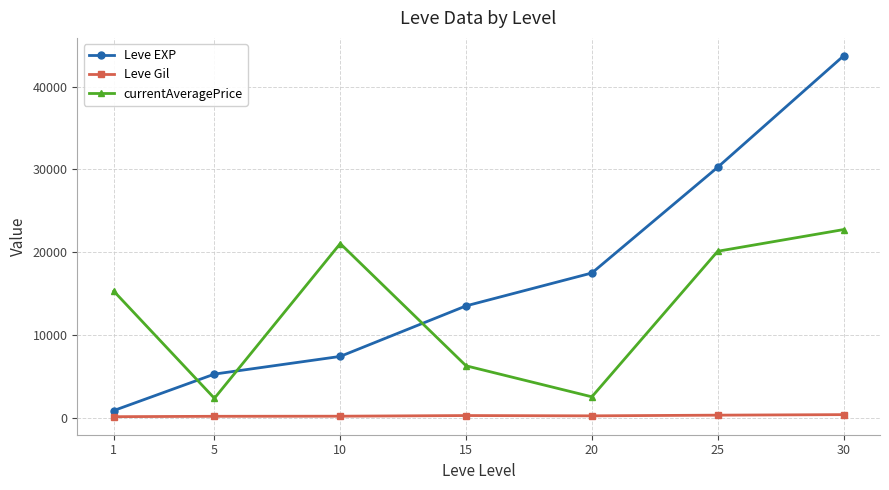

True or false: currentAveragePrice and Leve Gil intersect in this chart.

False